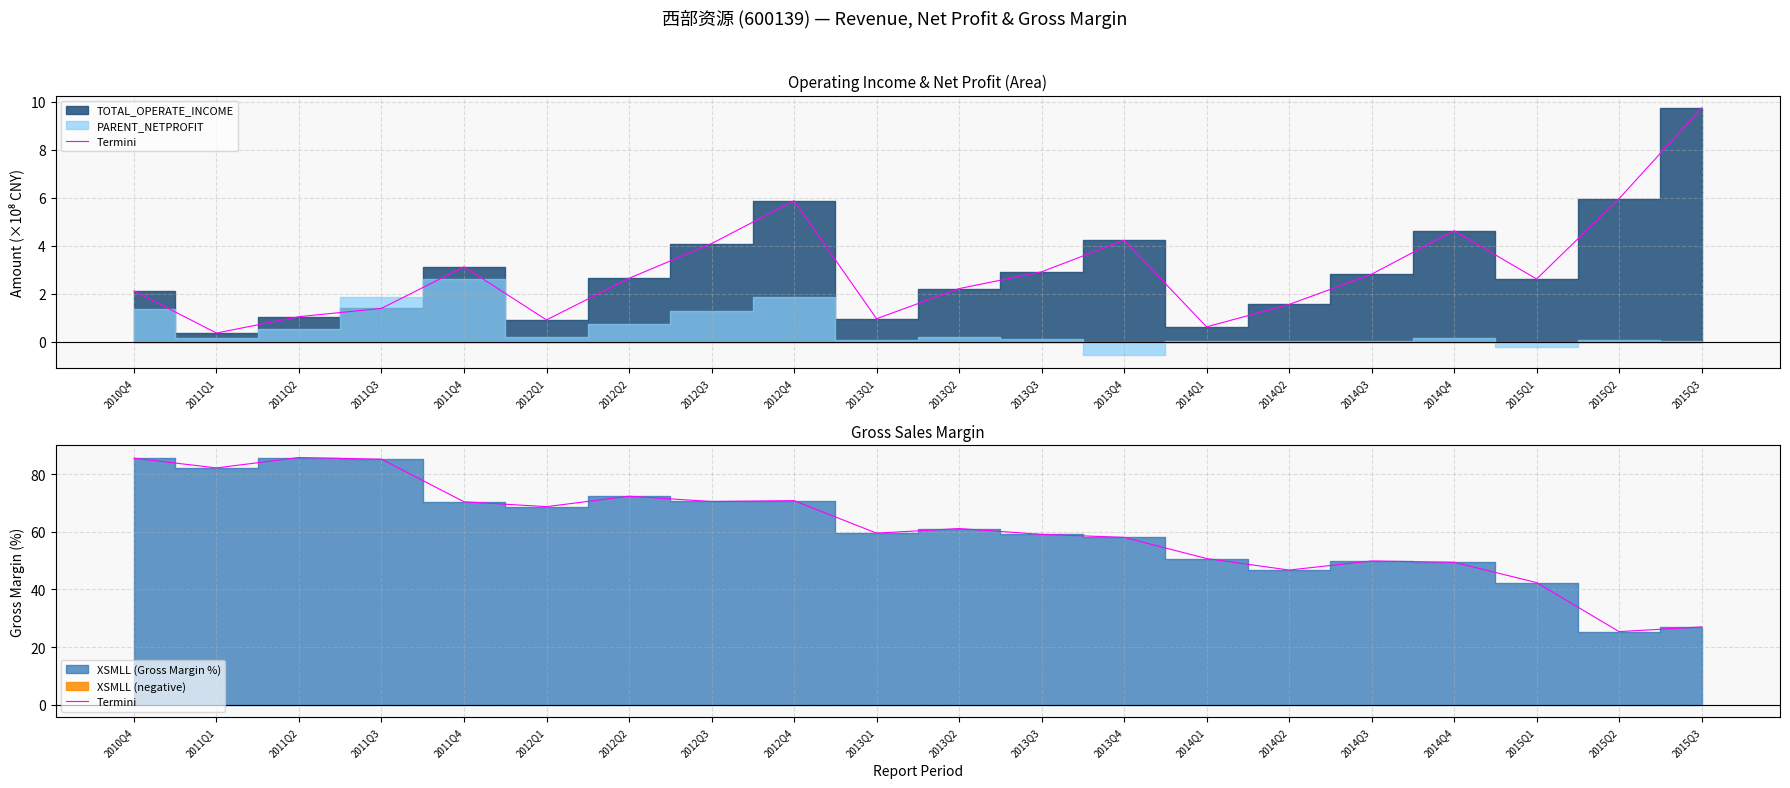

What is the label of the 6th point from the left?

2012Q1